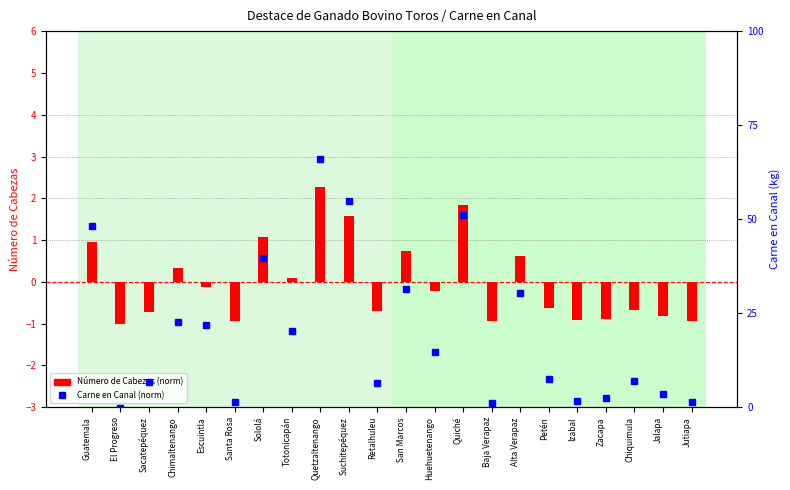

Reading left to right, what are all the values shown in this chart?

Número de Cabezas (norm): Guatemala=1.0	El Progreso=-1.0	Sacatepéquez=-0.7	Chimaltenango=0.3	Escuintla=-0.1	Santa Rosa=-0.9	Sololá=1.1	Totonicapán=0.1	Quetzaltenango=2.3	Suchitepéquez=1.6	Retalhuleu=-0.7	San Marcos=0.7	Huehuetenango=-0.2	Quiché=1.9	Baja Verapaz=-0.9	Alta Verapaz=0.6	Petén=-0.6	Izabal=-0.9	Zacapa=-0.9	Chiquimula=-0.7	Jalapa=-0.8	Jutiapa=-0.9
Carne en Canal (norm): Guatemala=1.4	El Progreso=-1.0	Sacatepéquez=-0.7	Chimaltenango=0.1	Escuintla=0.1	Santa Rosa=-0.9	Sololá=1.0	Totonicapán=0.0	Quetzaltenango=2.3	Suchitepéquez=1.7	Retalhuleu=-0.7	San Marcos=0.6	Huehuetenango=-0.3	Quiché=1.5	Baja Verapaz=-0.9	Alta Verapaz=0.5	Petén=-0.6	Izabal=-0.9	Zacapa=-0.9	Chiquimula=-0.6	Jalapa=-0.8	Jutiapa=-0.9